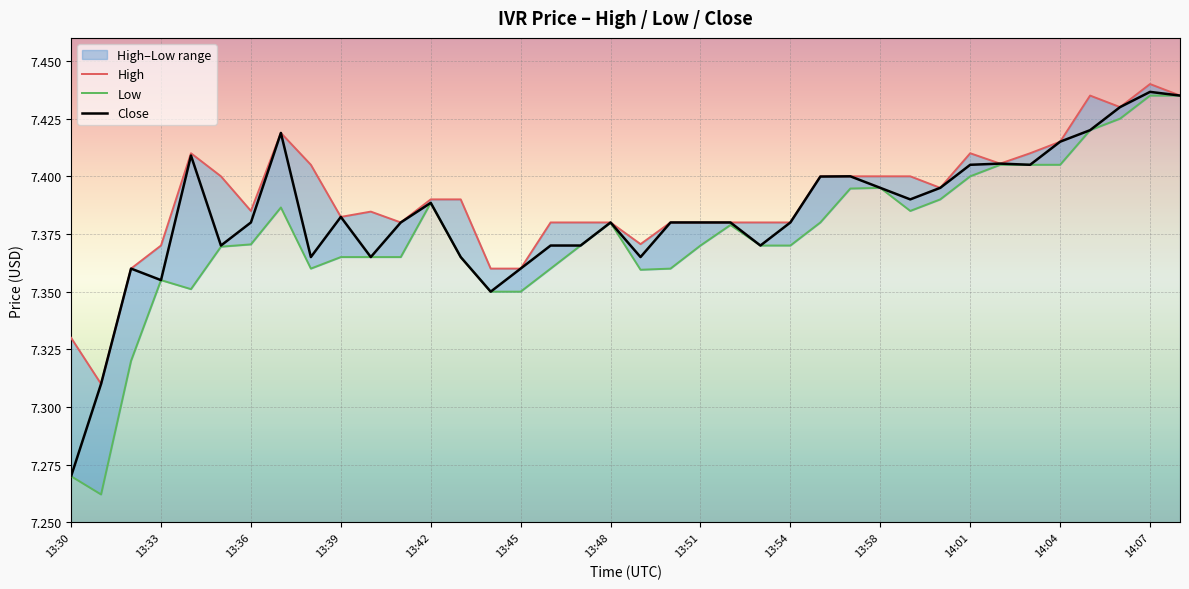

What is the minimum value for High?

7.3